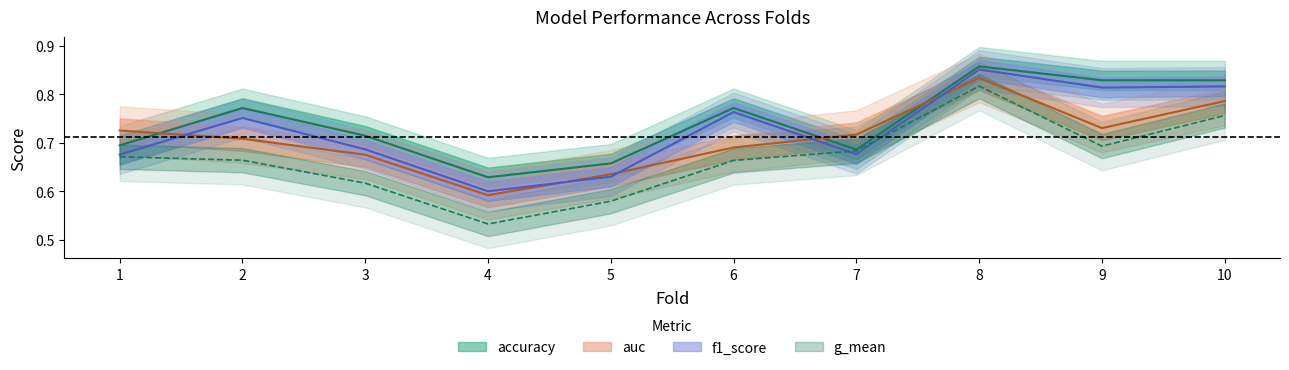

True or false: g_mean and accuracy intersect in this chart.

False